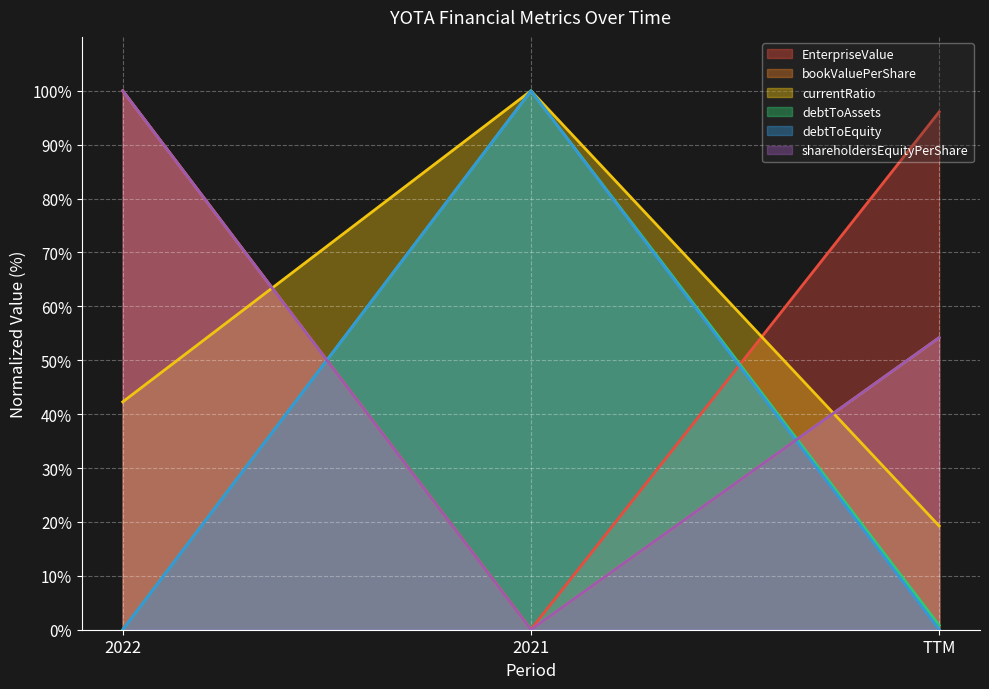

Which series has the largest range (max minus min)?

bookValuePerShare